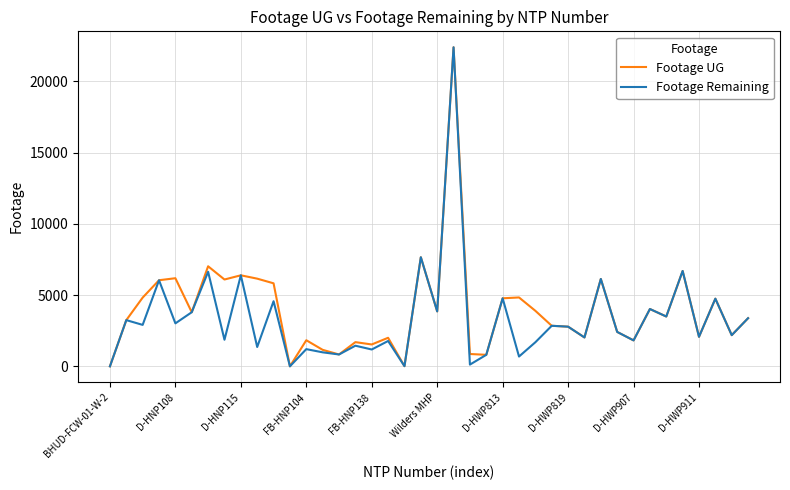

What is the highest value of the Footage Remaining series?

22387